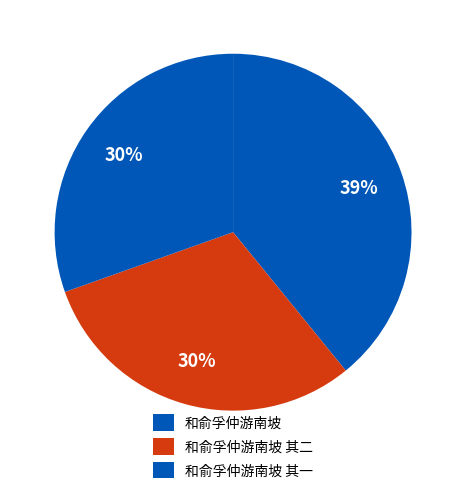

Do 和俞孚仲游南坡 and 和俞孚仲游南坡 其一 together represent more than half of the pie?

Yes